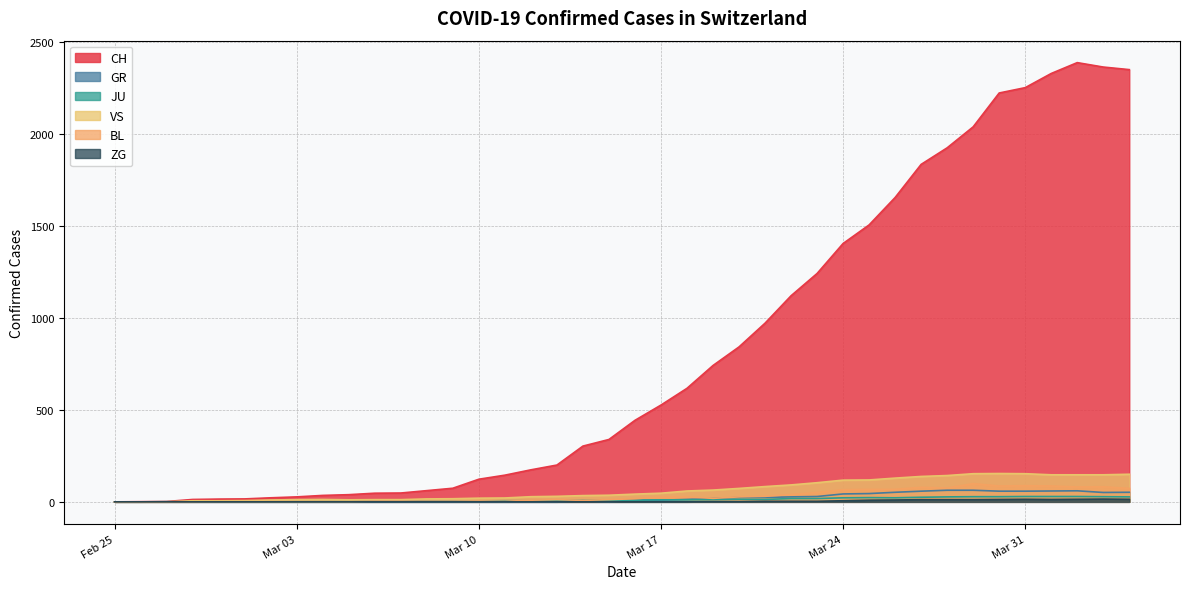

Which series has the widest spread of values?

CH